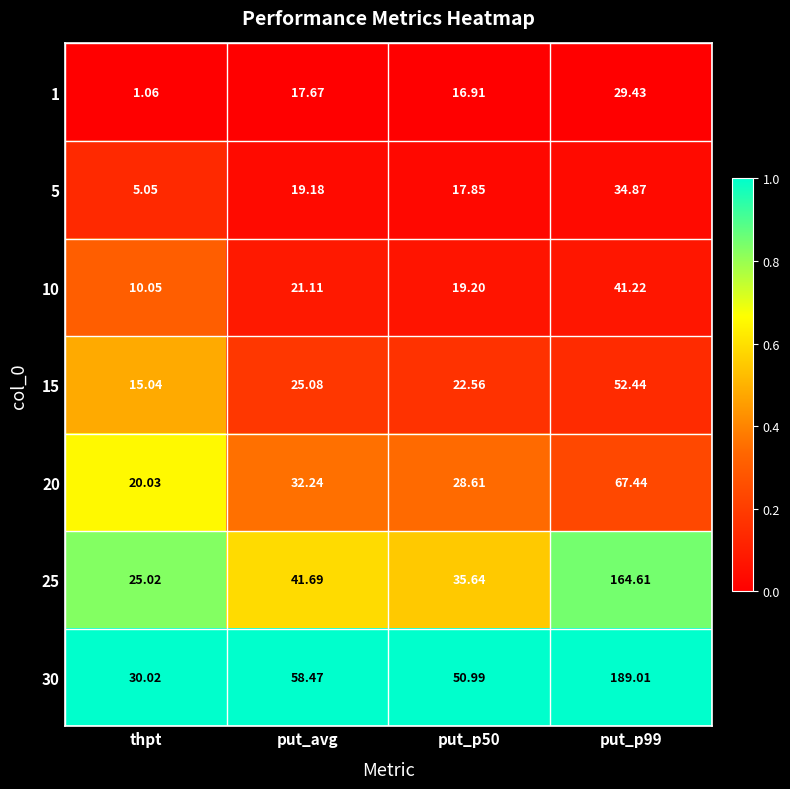

At which label does 30 first exceed 58?

put_avg